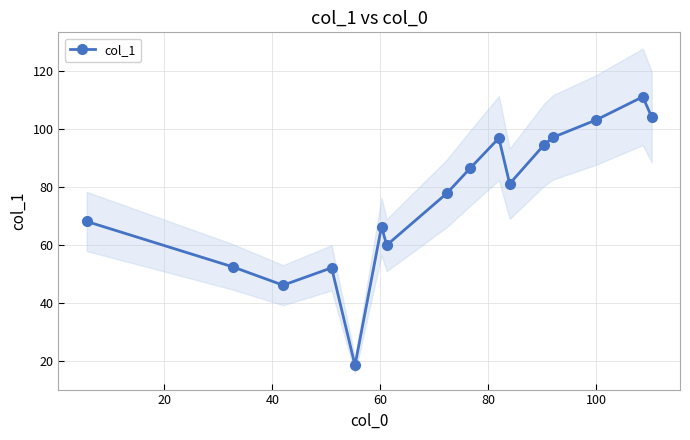

What is the lowest value of the col_1 series?

18.3